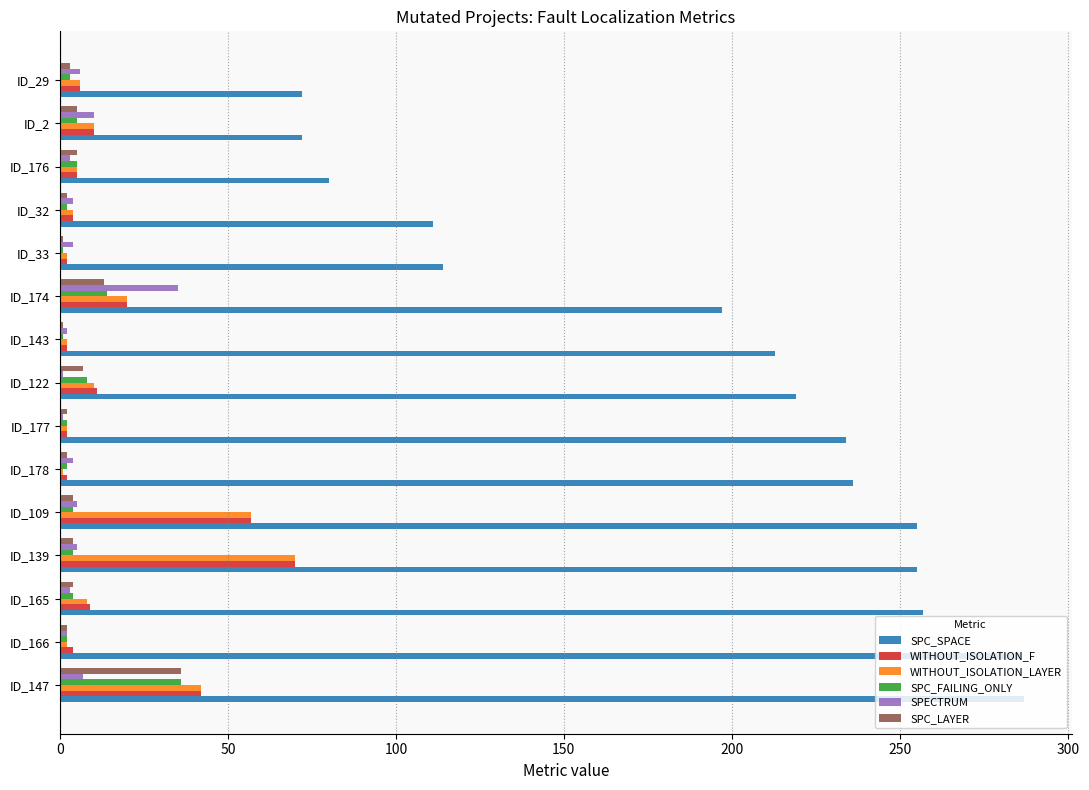

Between ID_178 and ID_32, which series saw the biggest shift?

SPC_SPACE